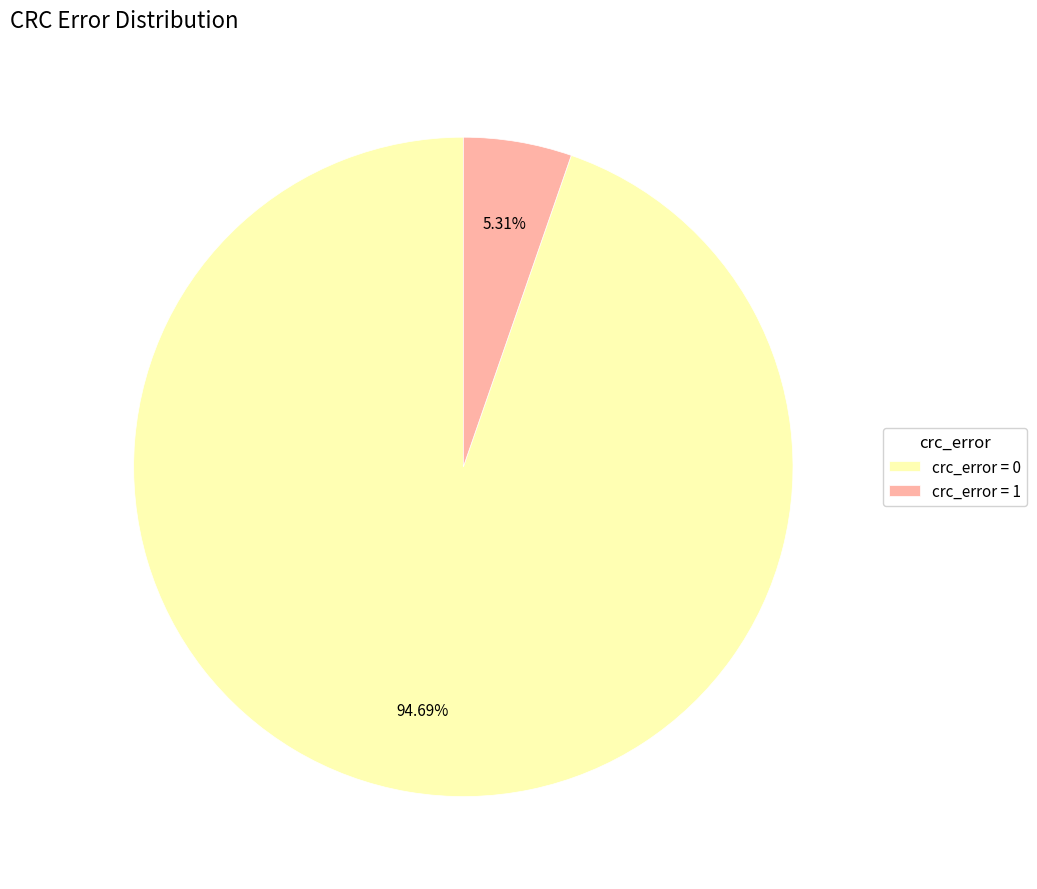

Do crc_error = 1 and crc_error = 0 together represent more than half of the pie?

Yes